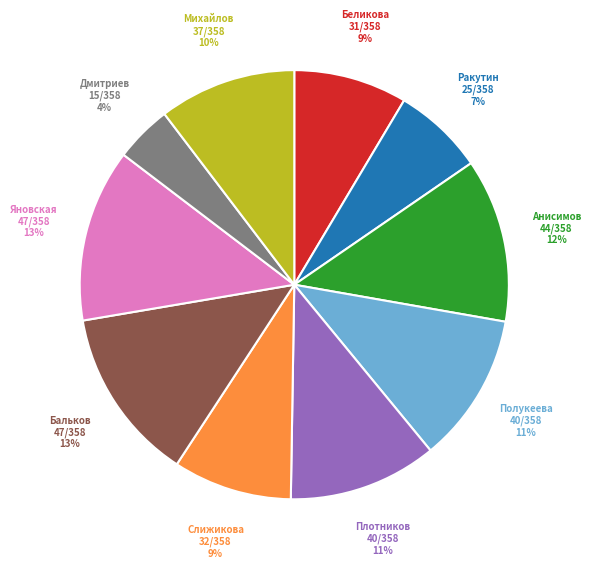

Is there any slice that represents more than half of the pie?

No